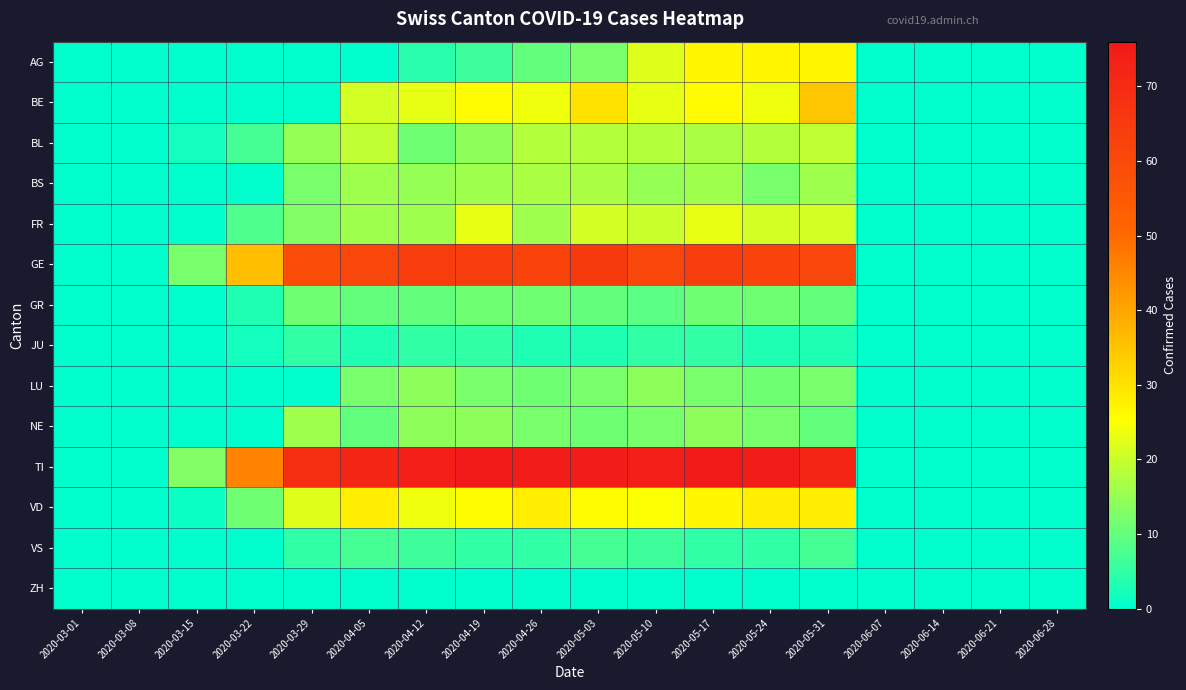

Reading right to left, transcribe all the data shown in this chart.

AG: 2020-06-28=0	2020-06-21=0	2020-06-14=0	2020-06-07=0	2020-05-31=27	2020-05-24=27	2020-05-17=27	2020-05-10=22	2020-05-03=12	2020-04-26=10	2020-04-19=6	2020-04-12=4	2020-04-05=0	2020-03-29=0	2020-03-22=0	2020-03-15=0	2020-03-08=0	2020-03-01=0
BE: 2020-06-28=0	2020-06-21=0	2020-06-14=0	2020-06-07=0	2020-05-31=35	2020-05-24=24	2020-05-17=26	2020-05-10=23	2020-05-03=30	2020-04-26=24	2020-04-19=26	2020-04-12=23	2020-04-05=21	2020-03-29=0	2020-03-22=0	2020-03-15=0	2020-03-08=0	2020-03-01=0
BL: 2020-06-28=0	2020-06-21=0	2020-06-14=0	2020-06-07=0	2020-05-31=19	2020-05-24=18	2020-05-17=17	2020-05-10=18	2020-05-03=18	2020-04-26=18	2020-04-19=14	2020-04-12=11	2020-04-05=19	2020-03-29=15	2020-03-22=7	2020-03-15=2	2020-03-08=0	2020-03-01=0
BS: 2020-06-28=0	2020-06-21=0	2020-06-14=0	2020-06-07=0	2020-05-31=16	2020-05-24=12	2020-05-17=16	2020-05-10=15	2020-05-03=17	2020-04-26=17	2020-04-19=16	2020-04-12=15	2020-04-05=16	2020-03-29=12	2020-03-22=0	2020-03-15=0	2020-03-08=0	2020-03-01=0
FR: 2020-06-28=0	2020-06-21=0	2020-06-14=0	2020-06-07=0	2020-05-31=21	2020-05-24=21	2020-05-17=23	2020-05-10=20	2020-05-03=21	2020-04-26=16	2020-04-19=23	2020-04-12=16	2020-04-05=16	2020-03-29=13	2020-03-22=8	2020-03-15=0	2020-03-08=0	2020-03-01=0
GE: 2020-06-28=0	2020-06-21=0	2020-06-14=0	2020-06-07=0	2020-05-31=61	2020-05-24=62	2020-05-17=64	2020-05-10=61	2020-05-03=65	2020-04-26=62	2020-04-19=64	2020-04-12=64	2020-04-05=61	2020-03-29=59	2020-03-22=36	2020-03-15=12	2020-03-08=0	2020-03-01=0
GR: 2020-06-28=0	2020-06-21=0	2020-06-14=0	2020-06-07=0	2020-05-31=10	2020-05-24=11	2020-05-17=11	2020-05-10=9	2020-05-03=10	2020-04-26=11	2020-04-19=11	2020-04-12=10	2020-04-05=10	2020-03-29=11	2020-03-22=3	2020-03-15=0	2020-03-08=0	2020-03-01=0
JU: 2020-06-28=0	2020-06-21=0	2020-06-14=0	2020-06-07=0	2020-05-31=3	2020-05-24=3	2020-05-17=5	2020-05-10=5	2020-05-03=3	2020-04-26=3	2020-04-19=5	2020-04-12=5	2020-04-05=3	2020-03-29=5	2020-03-22=2	2020-03-15=0	2020-03-08=0	2020-03-01=0
LU: 2020-06-28=0	2020-06-21=0	2020-06-14=0	2020-06-07=0	2020-05-31=12	2020-05-24=11	2020-05-17=12	2020-05-10=14	2020-05-03=12	2020-04-26=11	2020-04-19=12	2020-04-12=14	2020-04-05=12	2020-03-29=0	2020-03-22=0	2020-03-15=0	2020-03-08=0	2020-03-01=0
NE: 2020-06-28=0	2020-06-21=0	2020-06-14=0	2020-06-07=0	2020-05-31=10	2020-05-24=12	2020-05-17=14	2020-05-10=12	2020-05-03=11	2020-04-26=12	2020-04-19=14	2020-04-12=14	2020-04-05=10	2020-03-29=16	2020-03-22=0	2020-03-15=0	2020-03-08=0	2020-03-01=0
TI: 2020-06-28=0	2020-06-21=0	2020-06-14=0	2020-06-07=0	2020-05-31=72	2020-05-24=75	2020-05-17=76	2020-05-10=74	2020-05-03=75	2020-04-26=75	2020-04-19=76	2020-04-12=74	2020-04-05=72	2020-03-29=69	2020-03-22=46	2020-03-15=13	2020-03-08=0	2020-03-01=0
VD: 2020-06-28=0	2020-06-21=0	2020-06-14=0	2020-06-07=0	2020-05-31=28	2020-05-24=28	2020-05-17=27	2020-05-10=25	2020-05-03=26	2020-04-26=28	2020-04-19=26	2020-04-12=24	2020-04-05=28	2020-03-29=22	2020-03-22=11	2020-03-15=1	2020-03-08=0	2020-03-01=0
VS: 2020-06-28=0	2020-06-21=0	2020-06-14=0	2020-06-07=0	2020-05-31=7	2020-05-24=5	2020-05-17=5	2020-05-10=6	2020-05-03=7	2020-04-26=5	2020-04-19=5	2020-04-12=6	2020-04-05=7	2020-03-29=5	2020-03-22=0	2020-03-15=0	2020-03-08=0	2020-03-01=0
ZH: 2020-06-28=0	2020-06-21=0	2020-06-14=0	2020-06-07=0	2020-05-31=0	2020-05-24=0	2020-05-17=0	2020-05-10=0	2020-05-03=0	2020-04-26=0	2020-04-19=0	2020-04-12=0	2020-04-05=0	2020-03-29=0	2020-03-22=0	2020-03-15=0	2020-03-08=0	2020-03-01=0